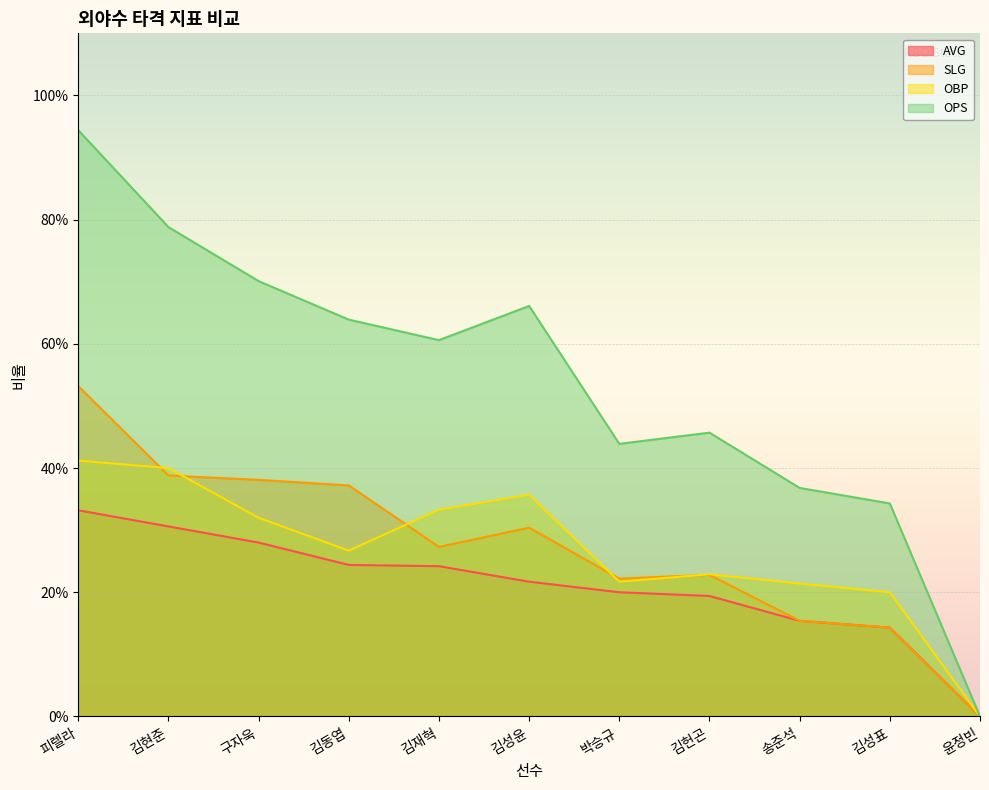

What are all the series names shown in the legend?

AVG, SLG, OBP, OPS